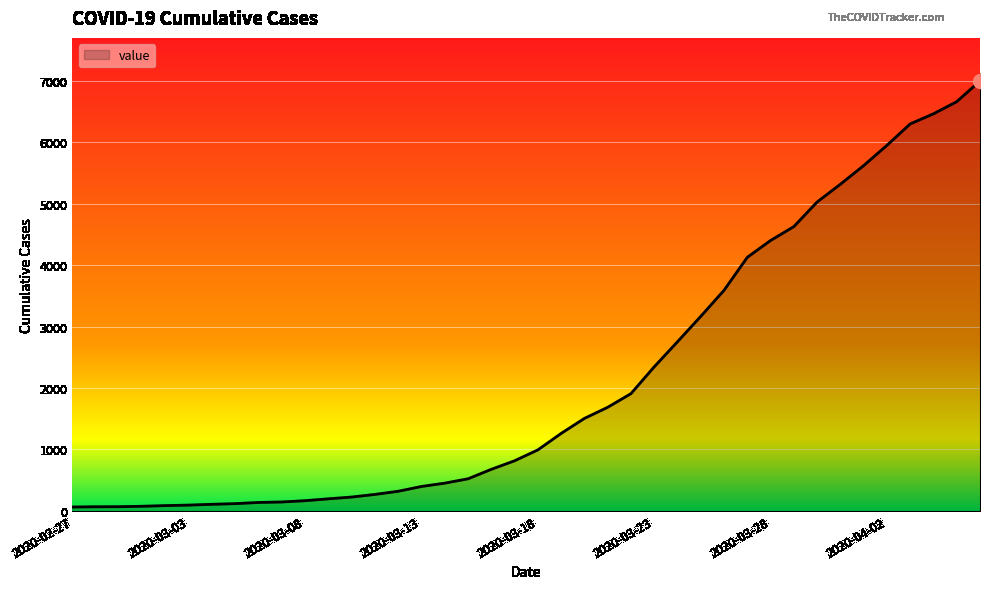

What is the difference between the maximum and minimum values?

6931